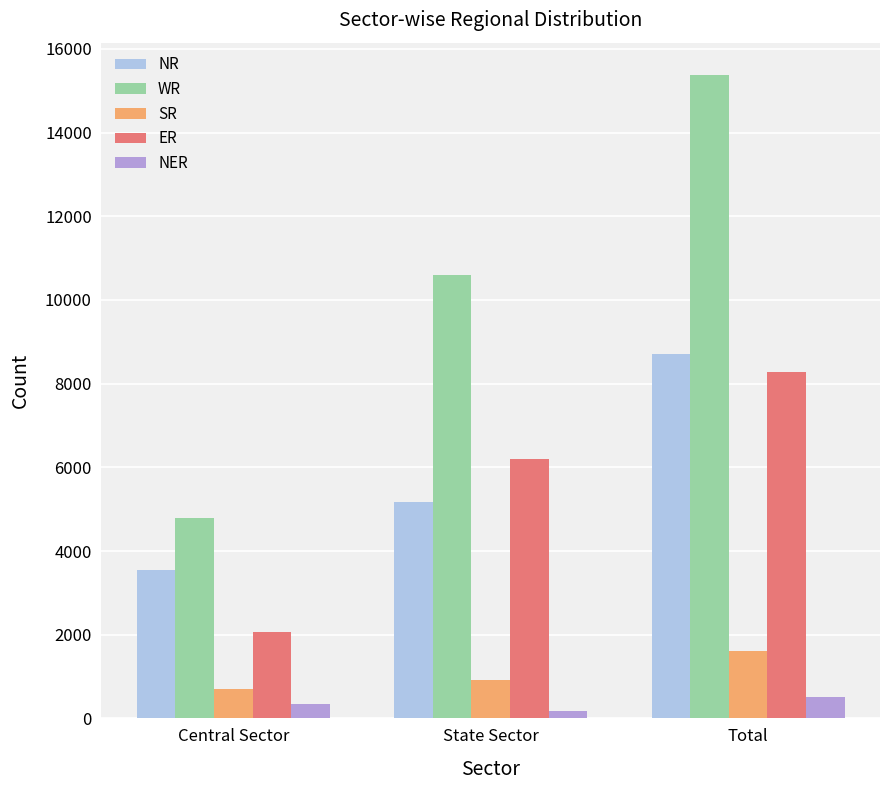

Reading left to right, what are all the values shown in this chart?

NR: Central Sector=3543	State Sector=5170	Total=8713
WR: Central Sector=4792	State Sector=10587	Total=15379
SR: Central Sector=700	State Sector=920	Total=1620
ER: Central Sector=2070	State Sector=6204	Total=8274
NER: Central Sector=336	State Sector=179	Total=515